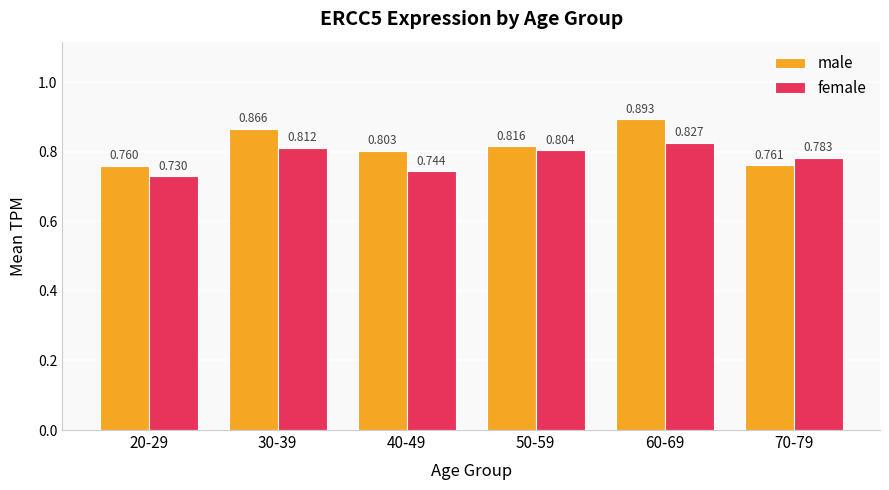

The female series shows 0.8 at 30-39. True or false?

True